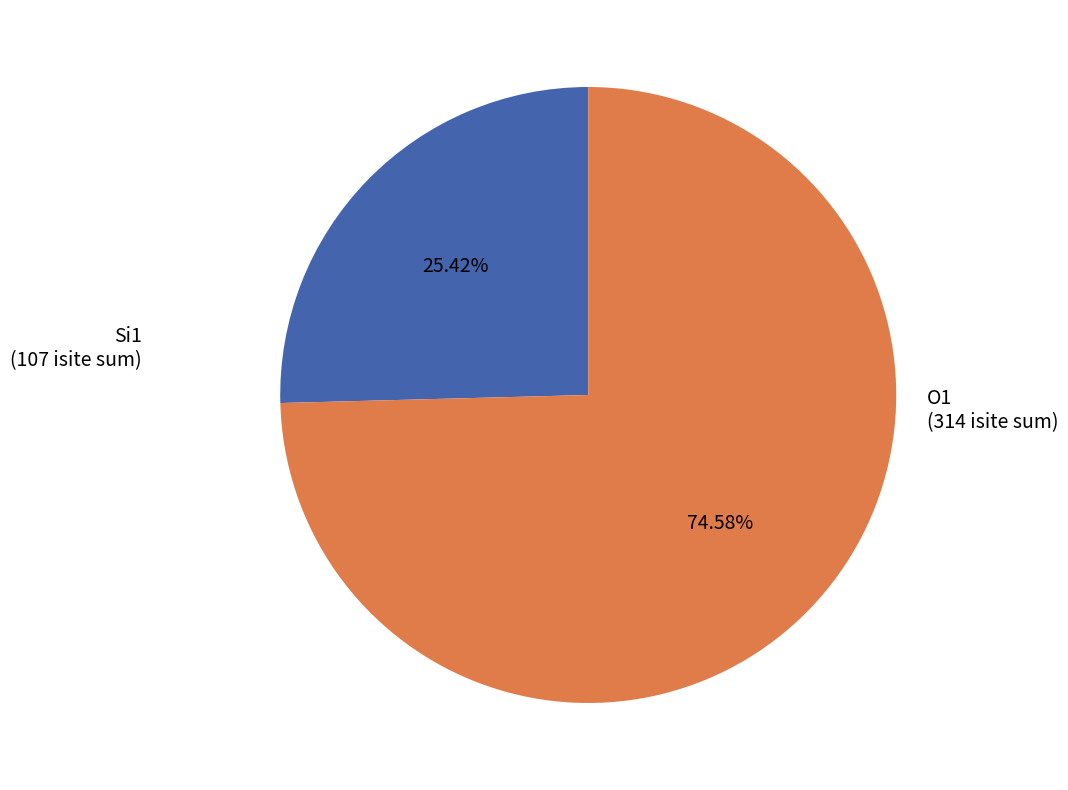

Rank the categories by value from lowest to highest.

Si1, O1